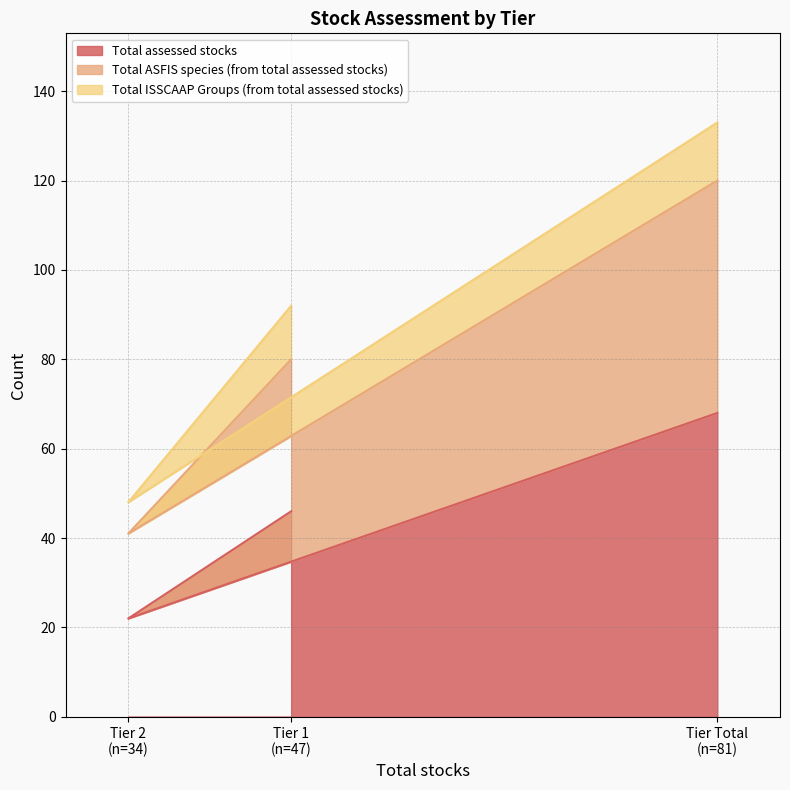

What is the average value of the Total ASFIS species (from total assessed stocks) series?

80